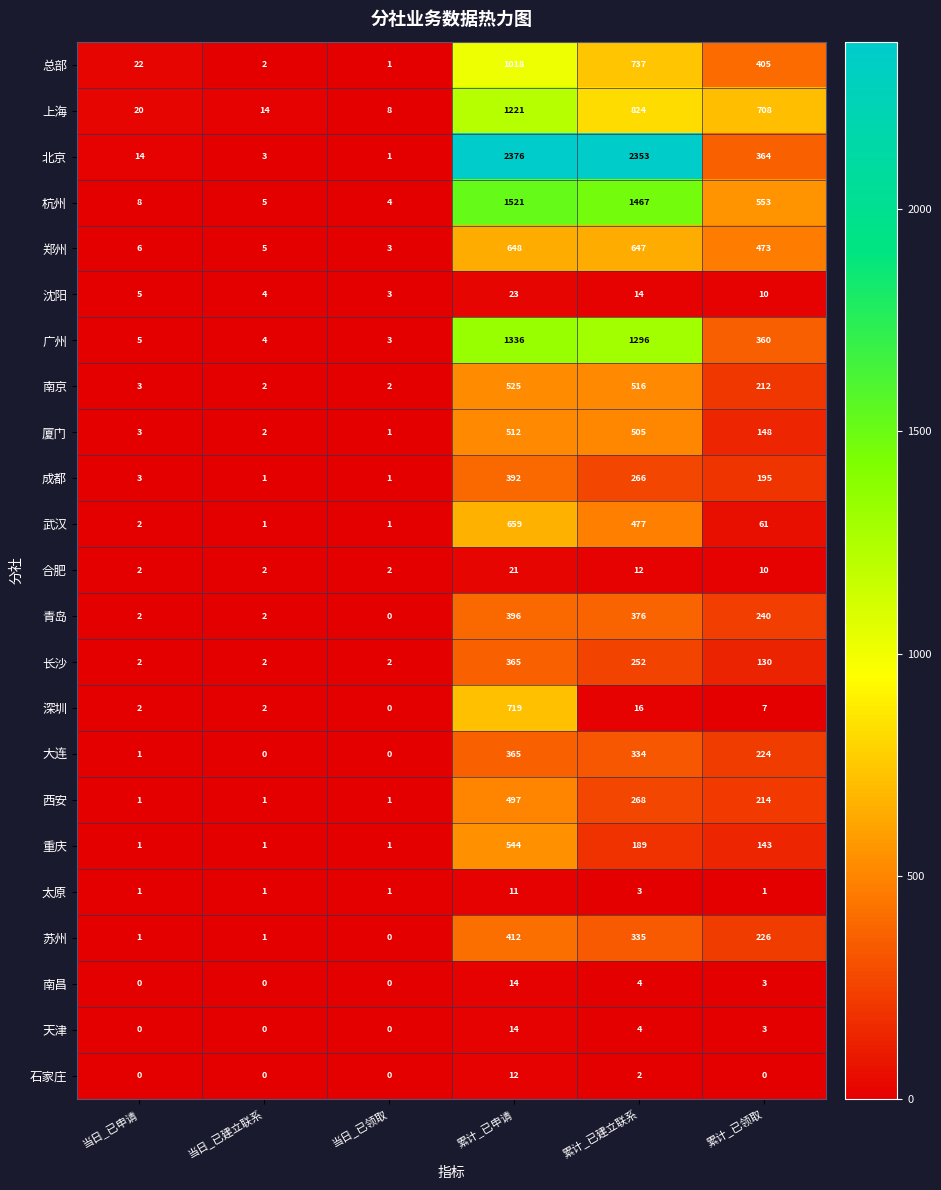

What is the greatest value displayed?

2376